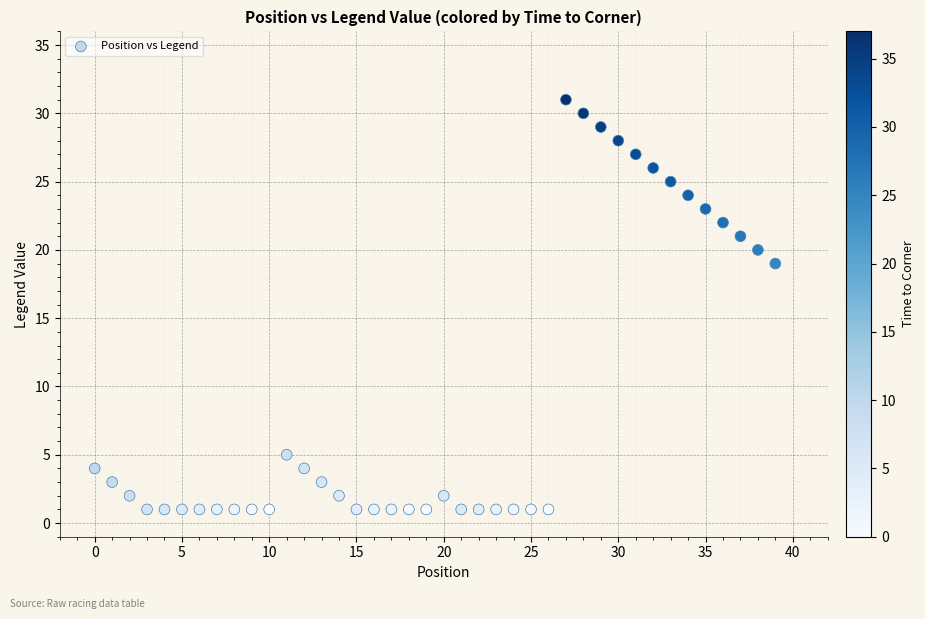

What Y value in the scatter plot is closest to 16?

19